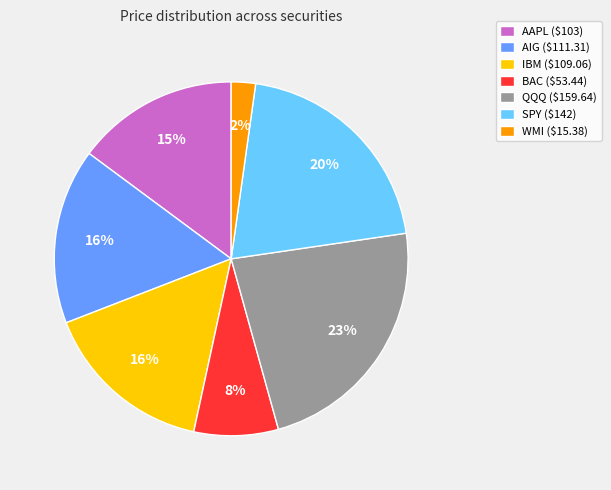

To the nearest percent, what portion does AAPL ($103) represent?

15%